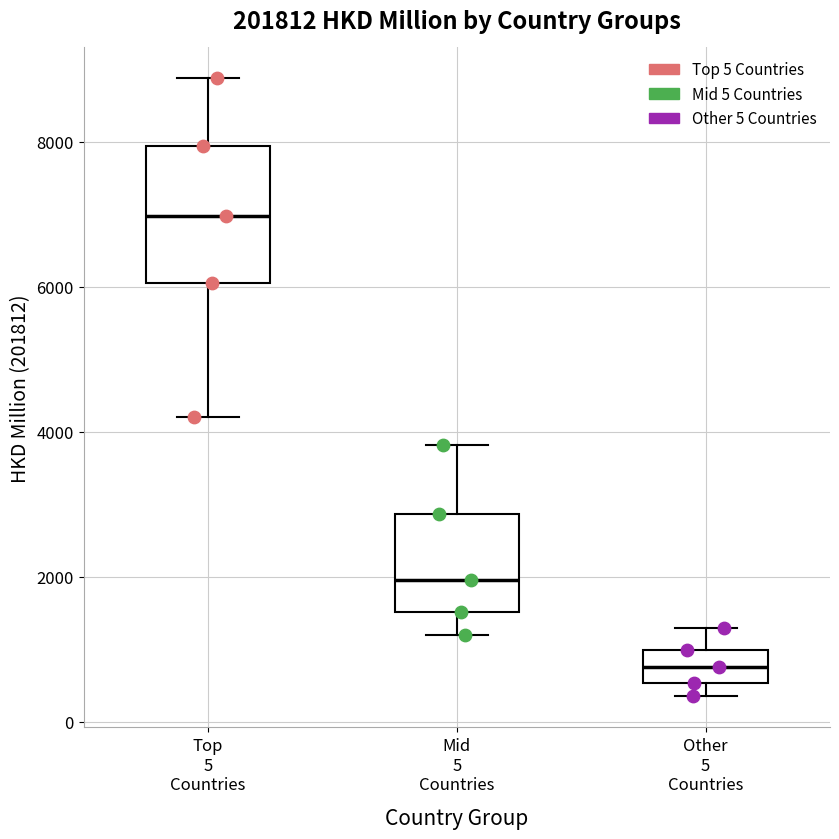

Reading left to right, read every box against the y-axis: the position of its median line, the range the box covers, and the ends of its whiskers. The values are not printed on the chart, so give them approximately, as read against the axis.

Top 5 Countries: median 7000, box 6000 to 8000, whiskers 4200 to 8800
Mid 5 Countries: median 2000, box 1600 to 2800, whiskers 1200 to 3800
Other 5 Countries: median 800, box 600 to 1000, whiskers 400 to 1200